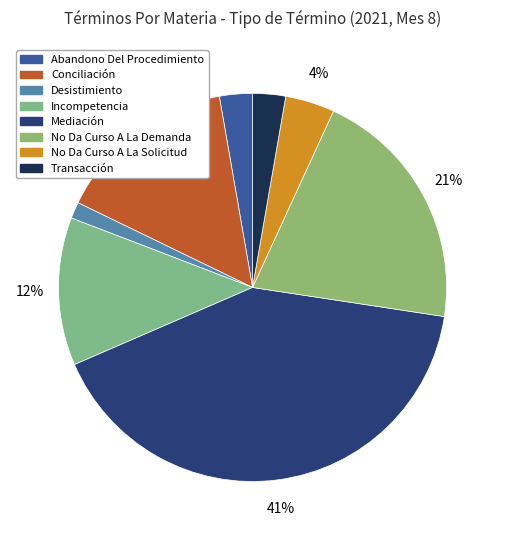

To the nearest percent, what portion does Transacción represent?

3%